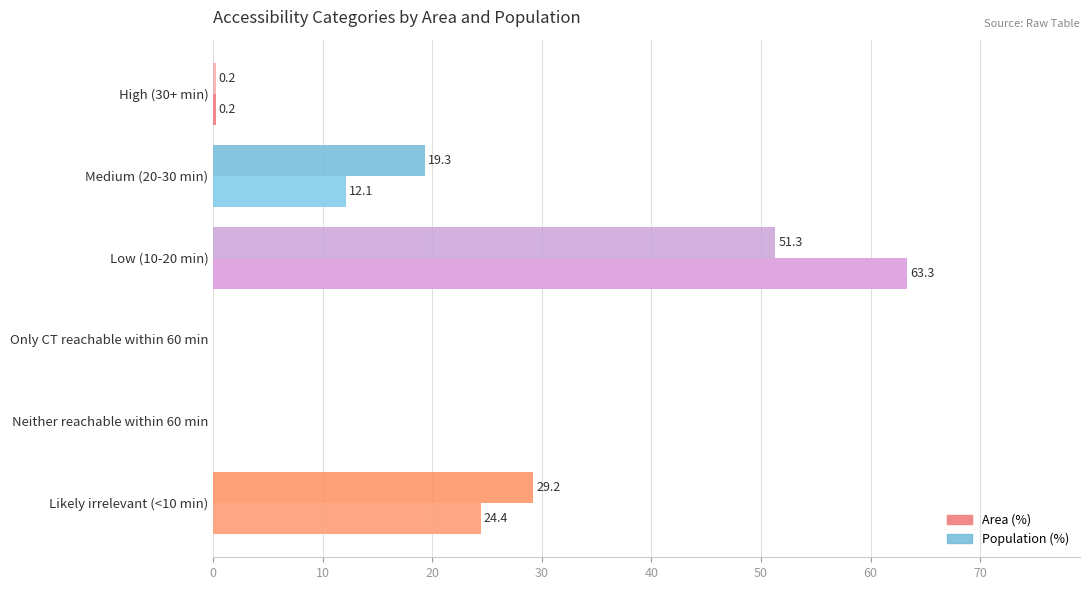

How many values in the Area (%) series exceed 12?

3